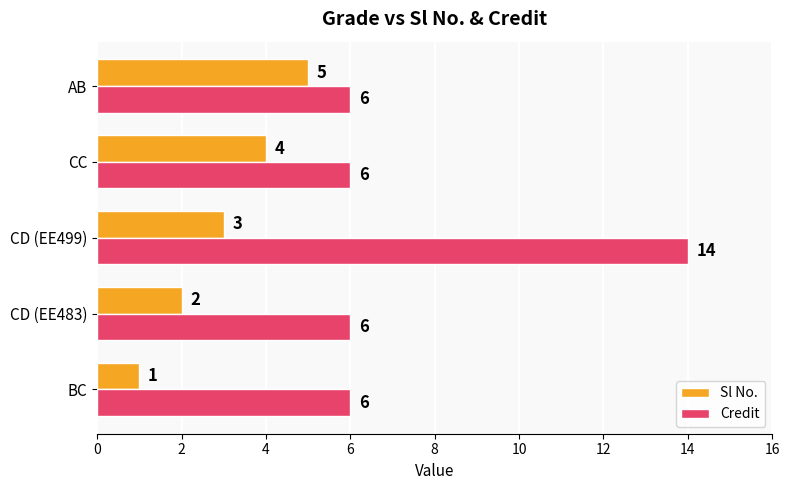

What are all the series names shown in the legend?

Sl No., Credit